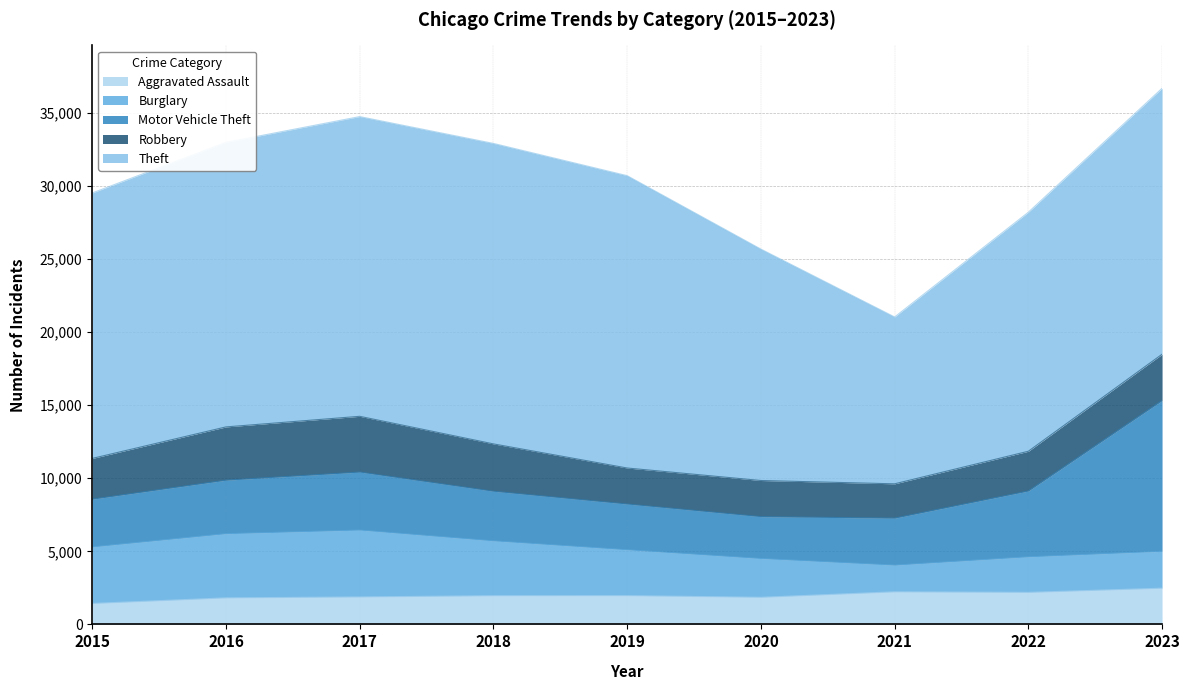

How many data points in Robbery are above 2787?

4